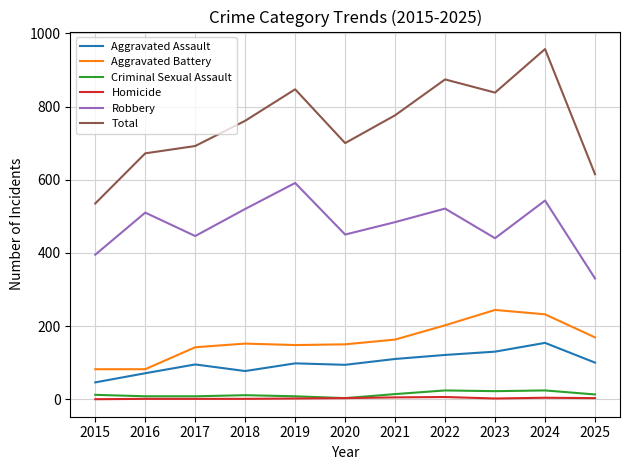

What is the greatest value displayed?

957